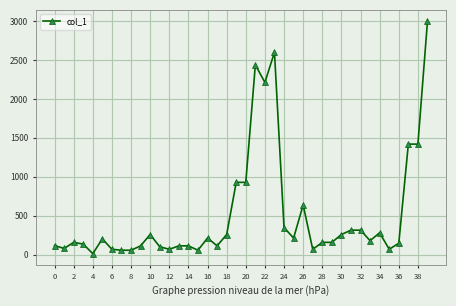

What is the maximum value shown in the chart?

2997